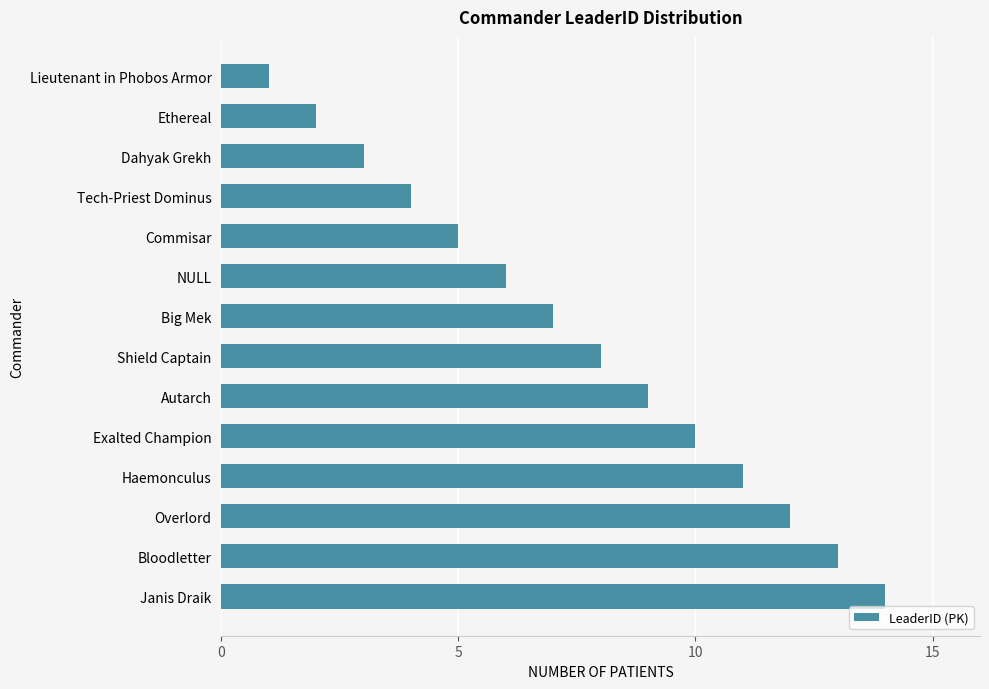

The value at Shield Captain is 2. True or false?

False